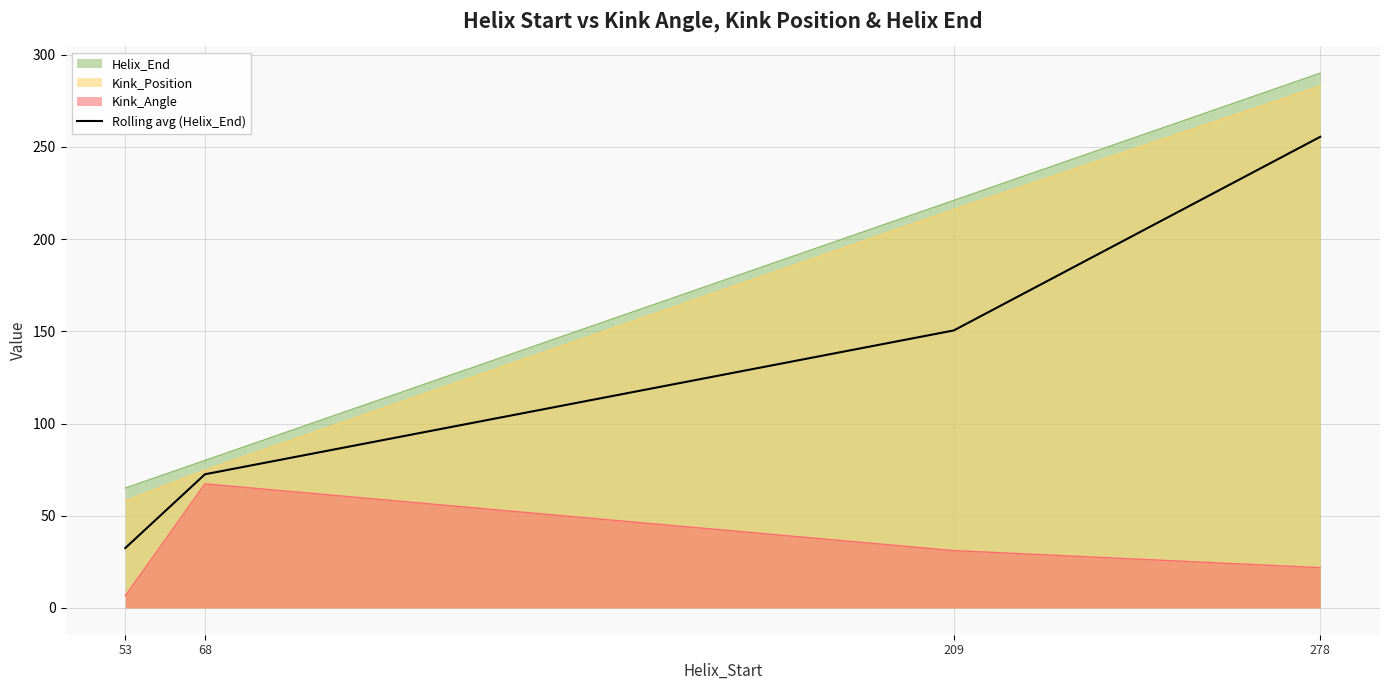

The value of Kink_Angle at 209 is 13.6. True or false?

False